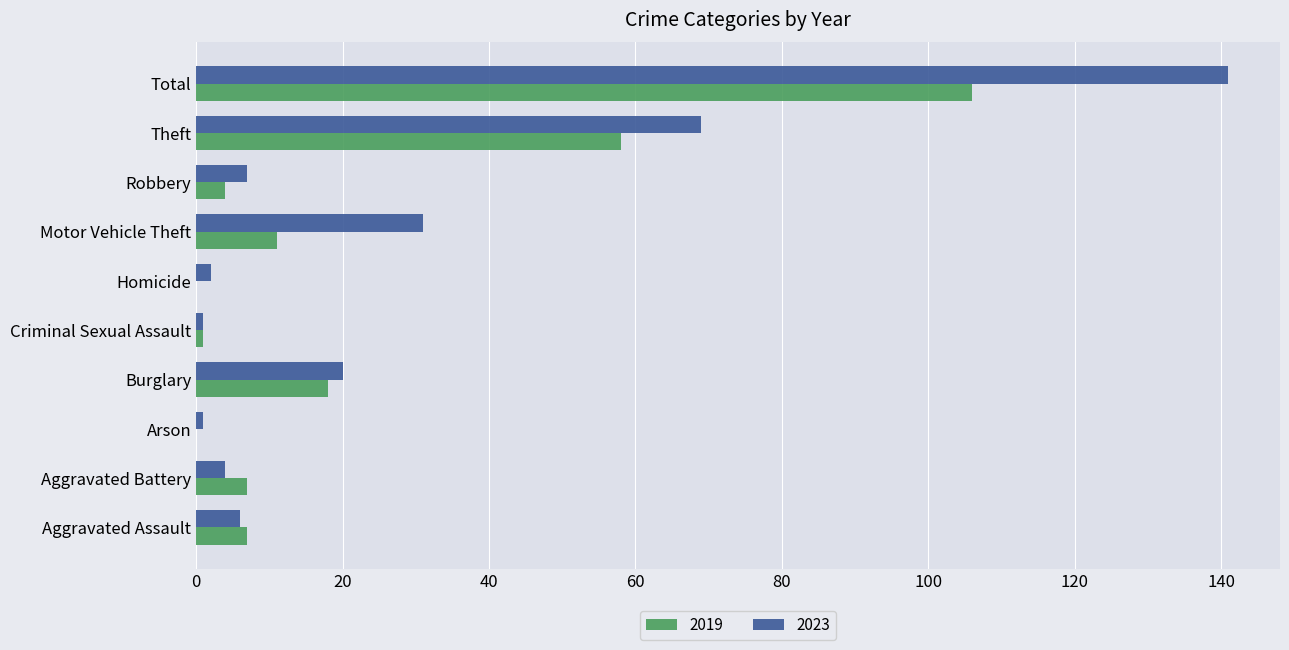

How many series are shown in this chart?

2